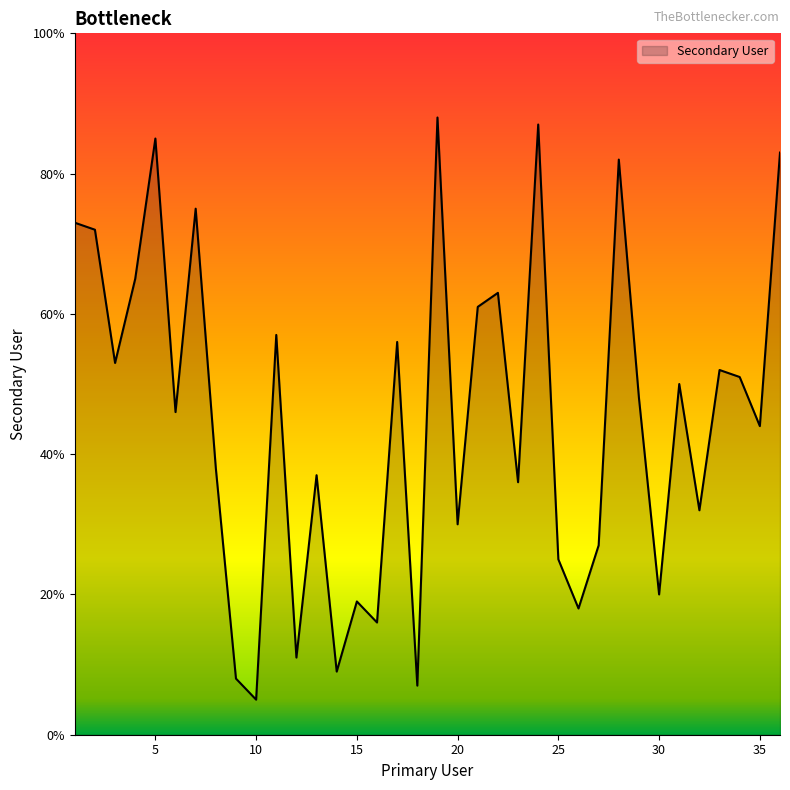

What is the minimum value shown in the chart?

5